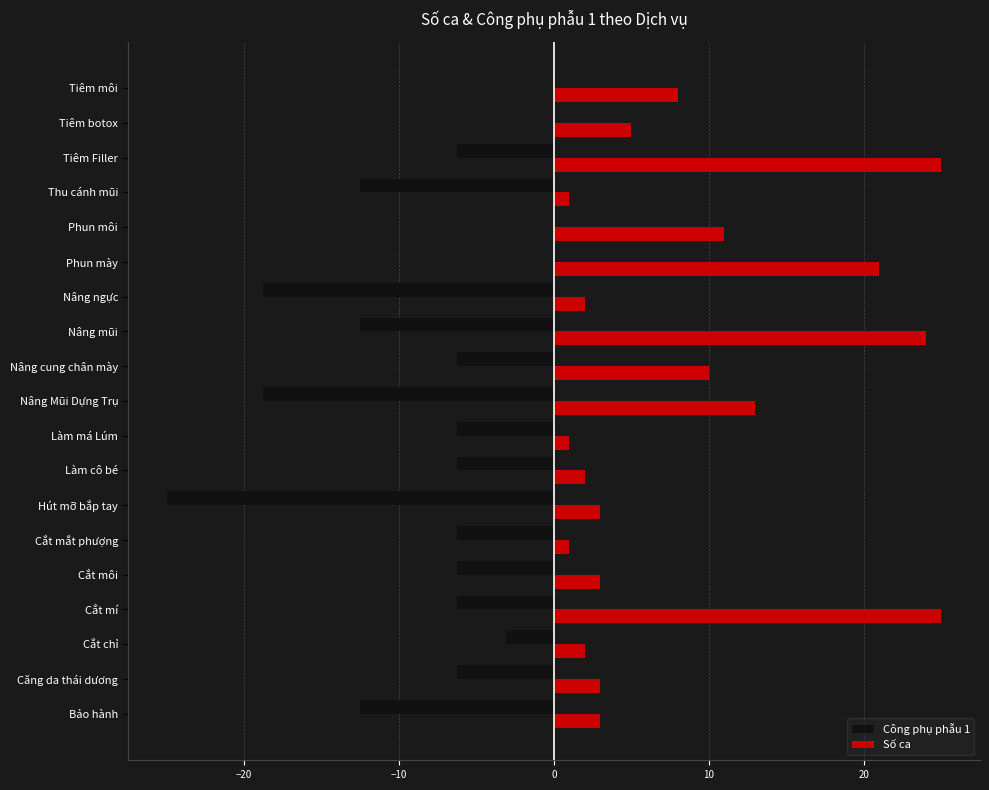

At which category is the sum across all series the highest?

Phun mày